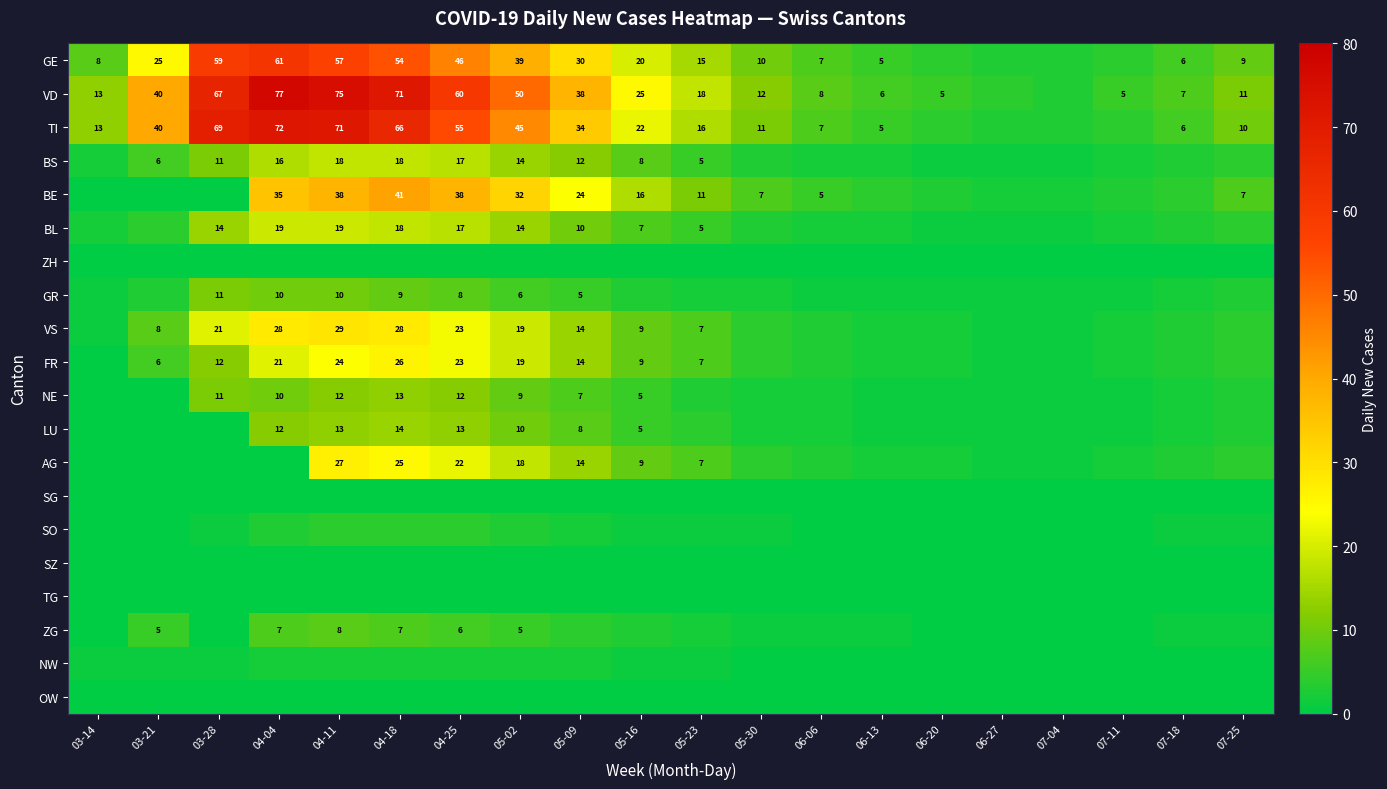

At how many categories does at least one series exceed 24?

9